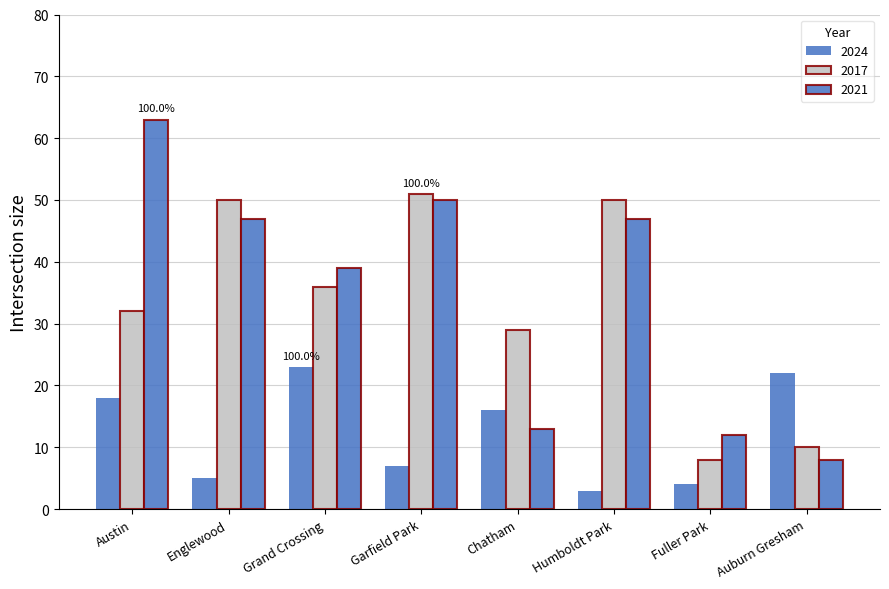

How many values in the 2021 series are below 47?

4